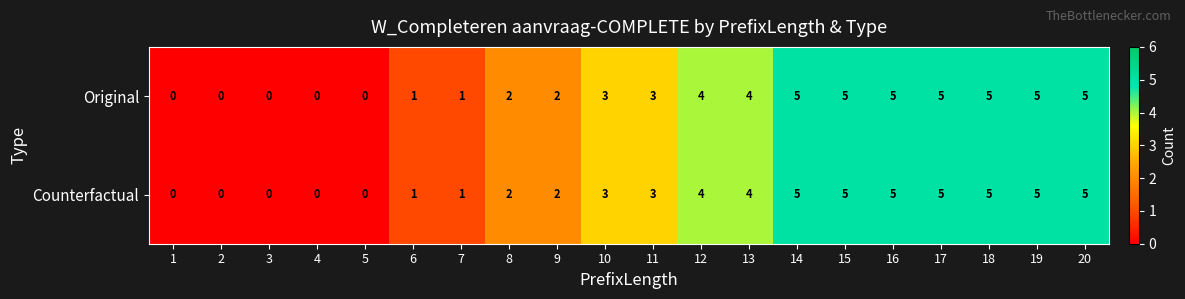

Is it true that Original equals -3 at 1?

False